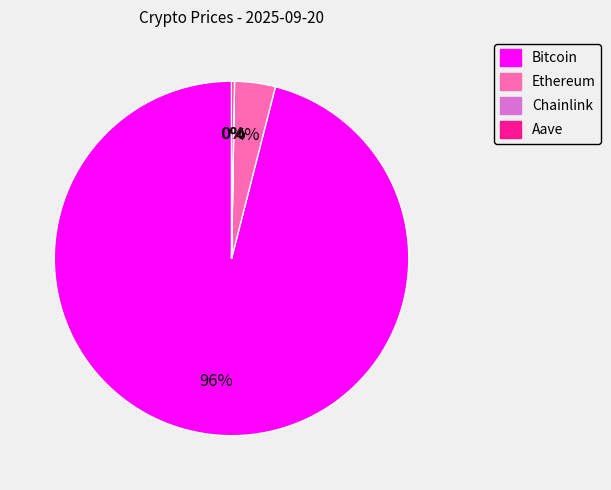

To the nearest percent, what portion does Bitcoin represent?

96%